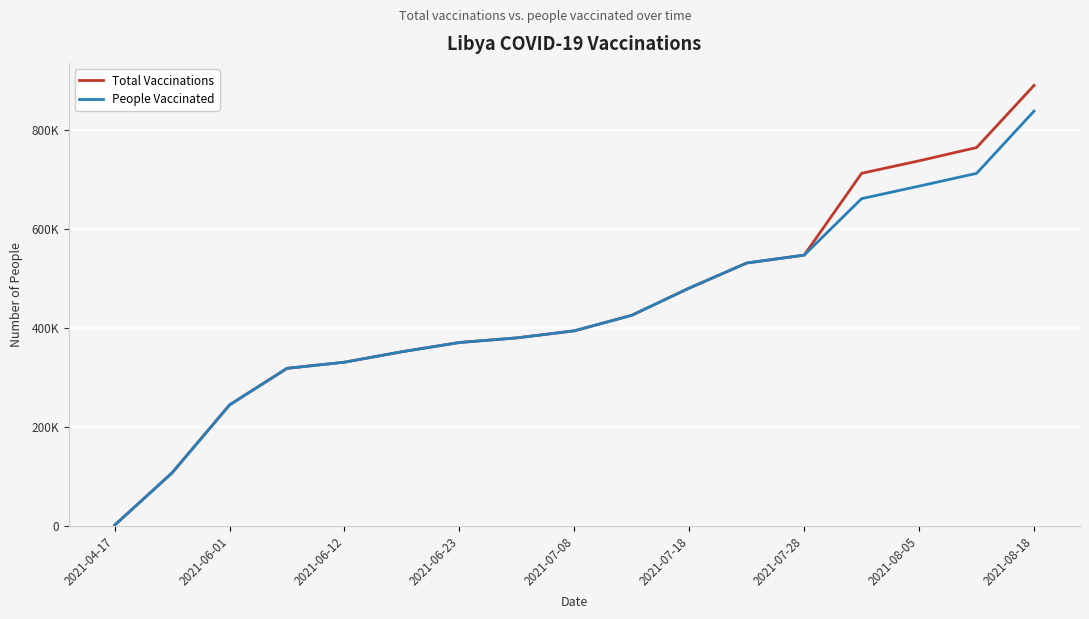

True or false: People Vaccinated and Total Vaccinations intersect in this chart.

False